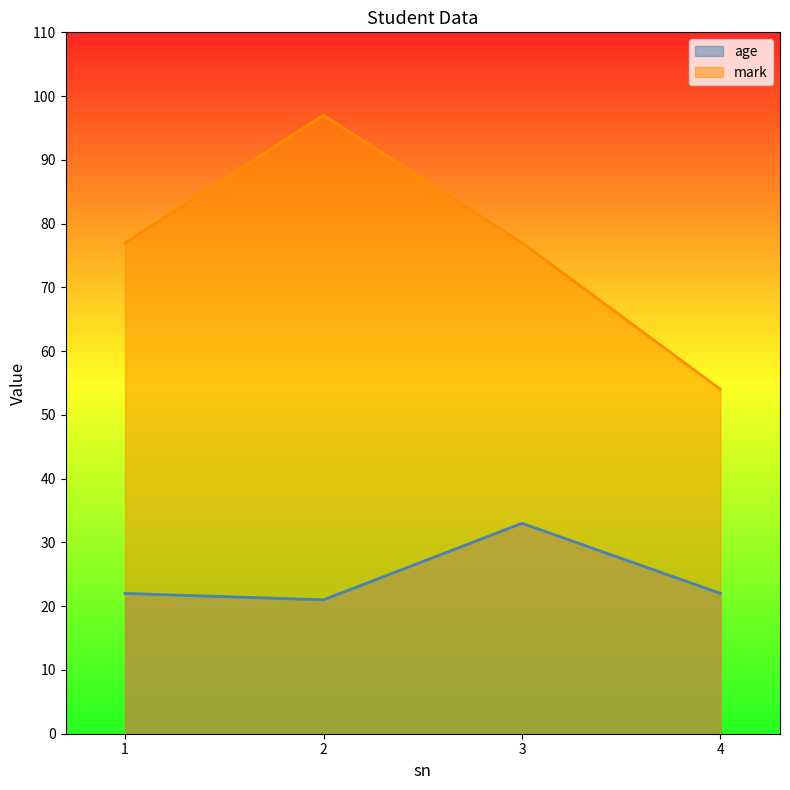

What is the average value of the mark series?

76